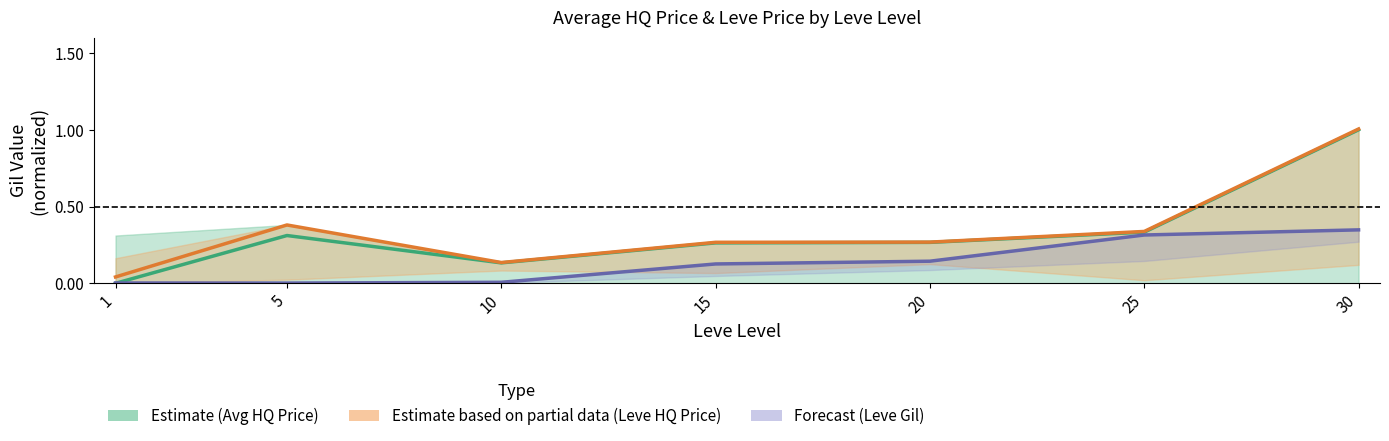

At which label does Estimate based on partial data (Leve HQ Price) reach its peak?

30